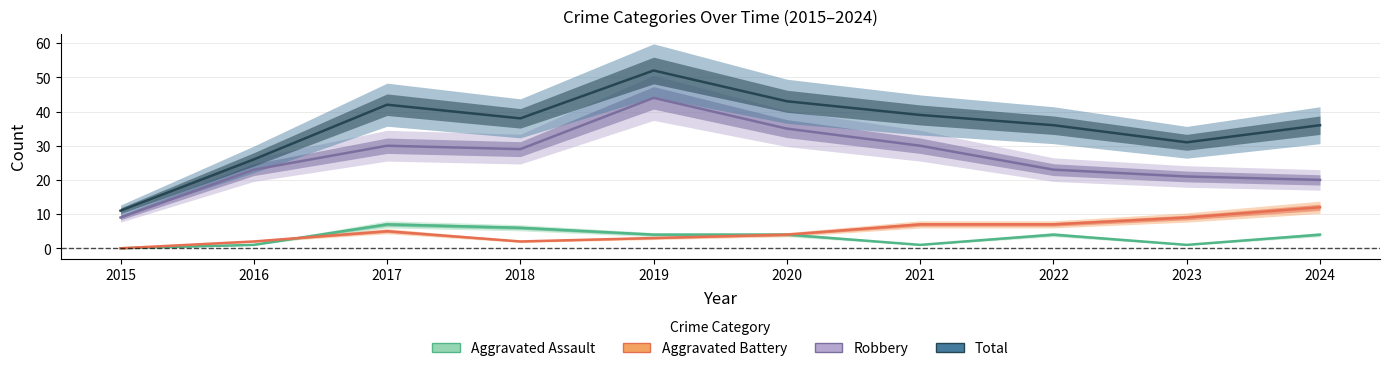

Where is the first local minimum for Total?

2018